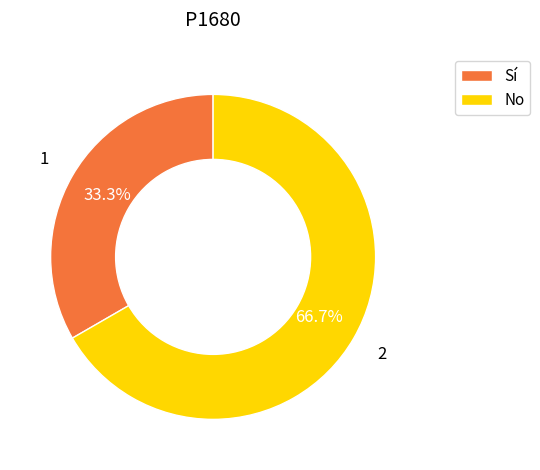

What is the ratio of the value at No to the value at Sí?

2.0